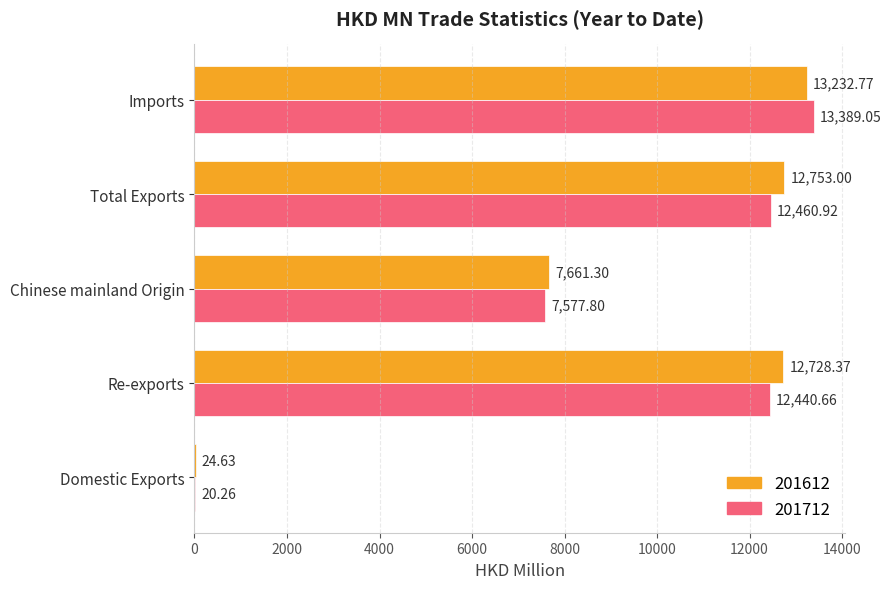

Where is 201712 nearest to the value 6704?

Chinese mainland Origin